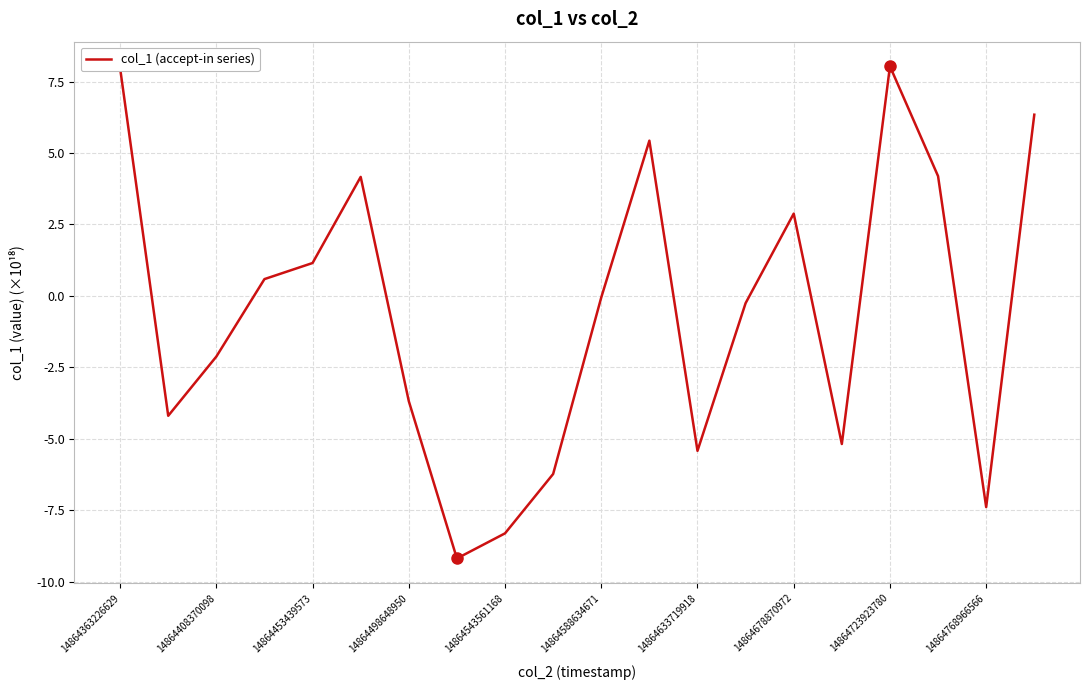

Does the chart display data point markers on the line(s)?

No